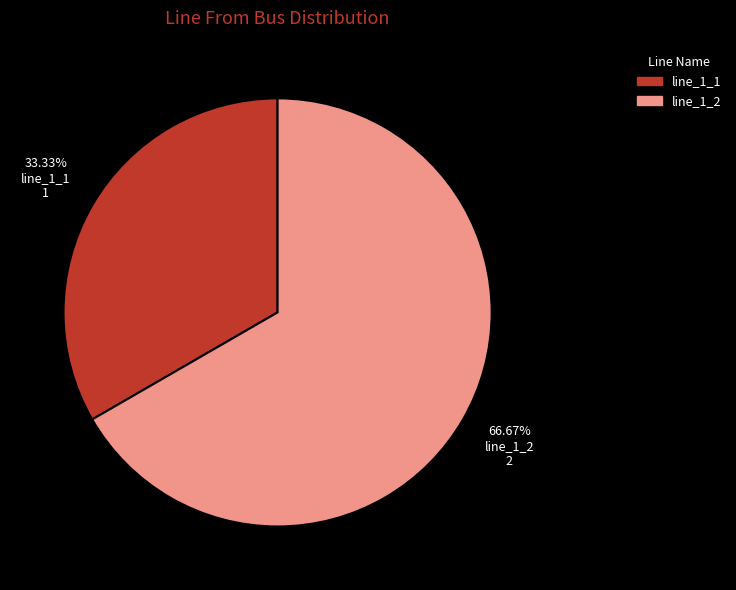

What is the smallest slice in the pie chart?

line_1_1